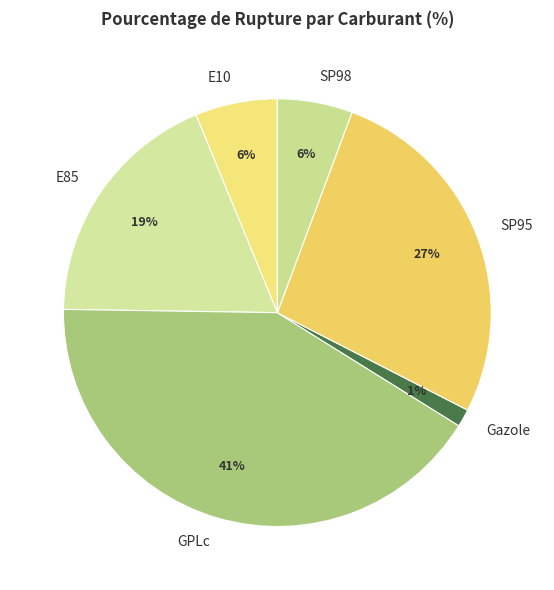

Is it true that E85 is 19% of the pie?

True